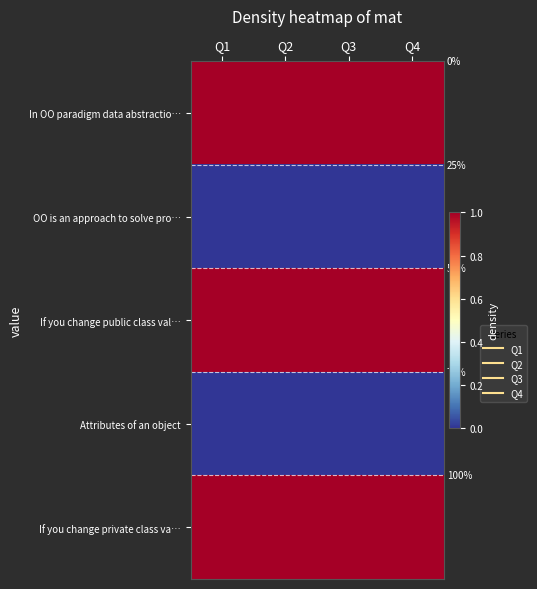

Read the If you change public class val… value at Q1.

1